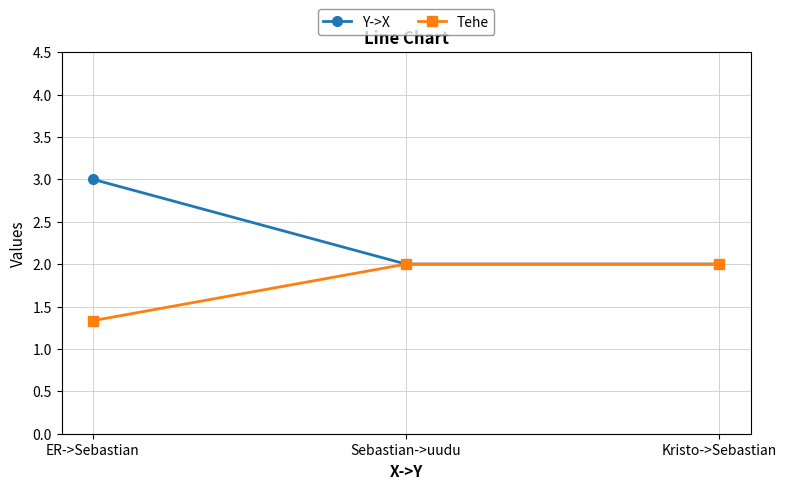

What position from the right is ER->Sebastian?

3